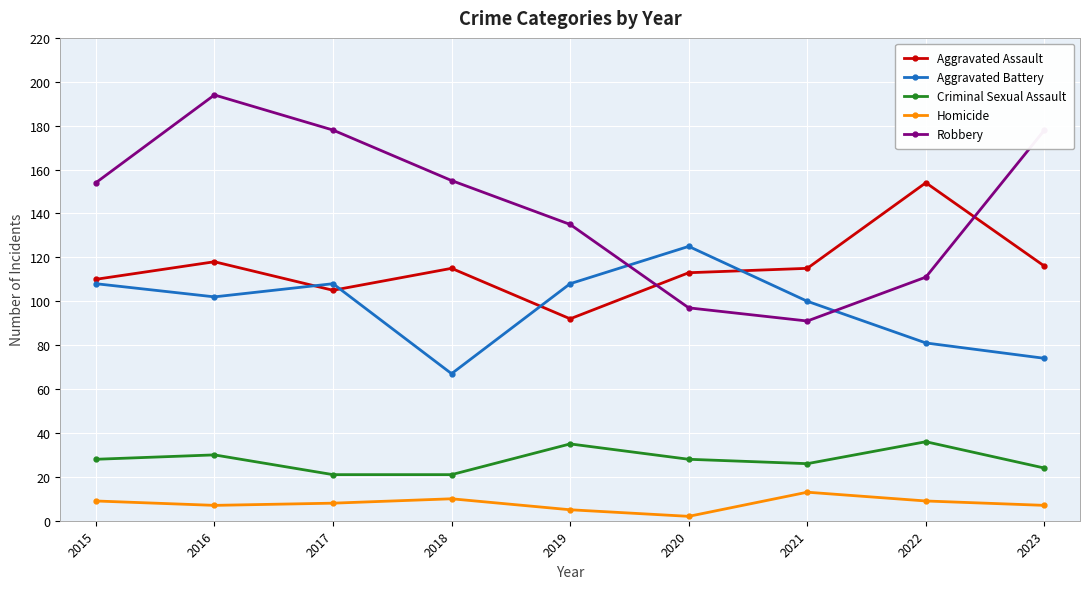

At which label is Aggravated Assault closest to 123?

2016